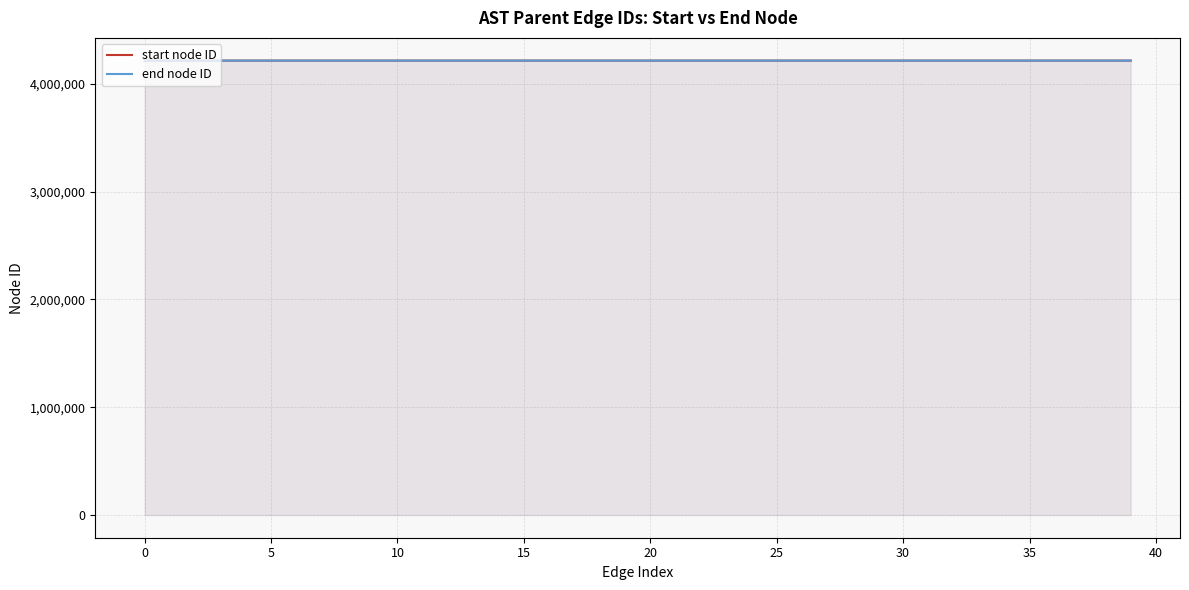

True or false: end node ID and start node ID intersect in this chart.

False